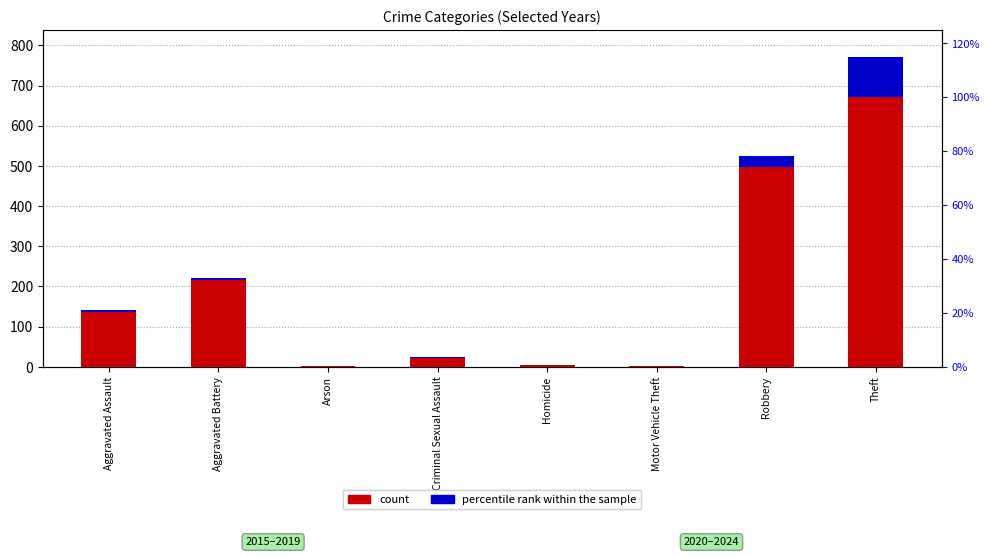

Between Aggravated Assault and Theft, which series saw the biggest shift?

count